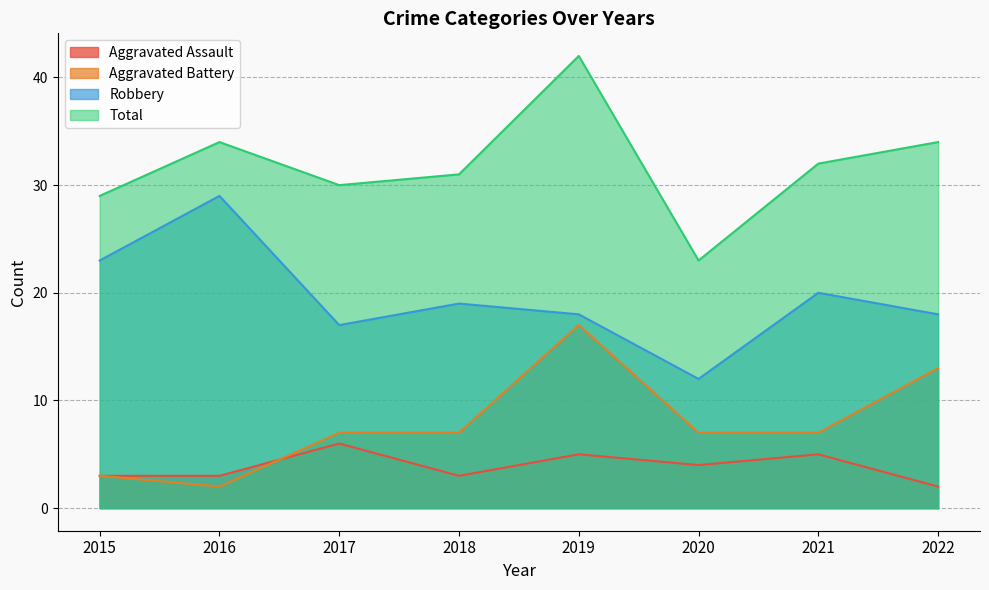

Which label corresponds to the smallest value in the chart?

2022